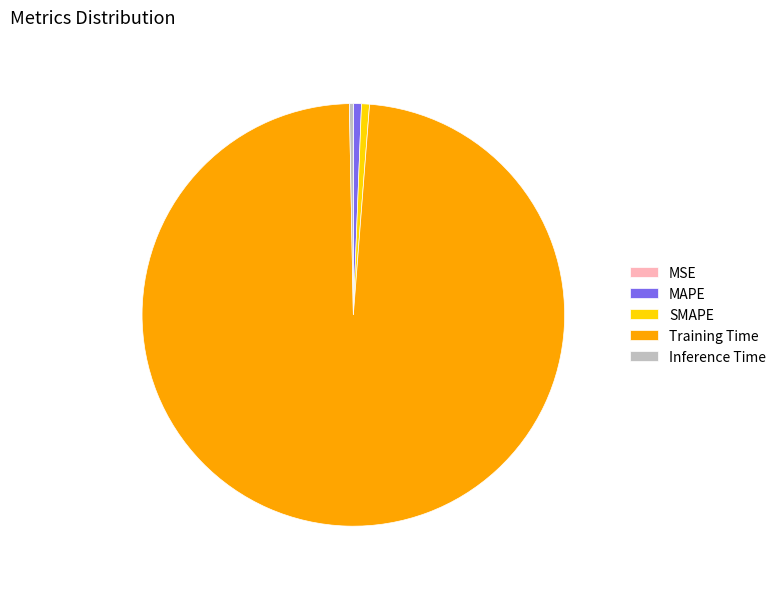

Which slice represents more than half of the pie?

Training Time